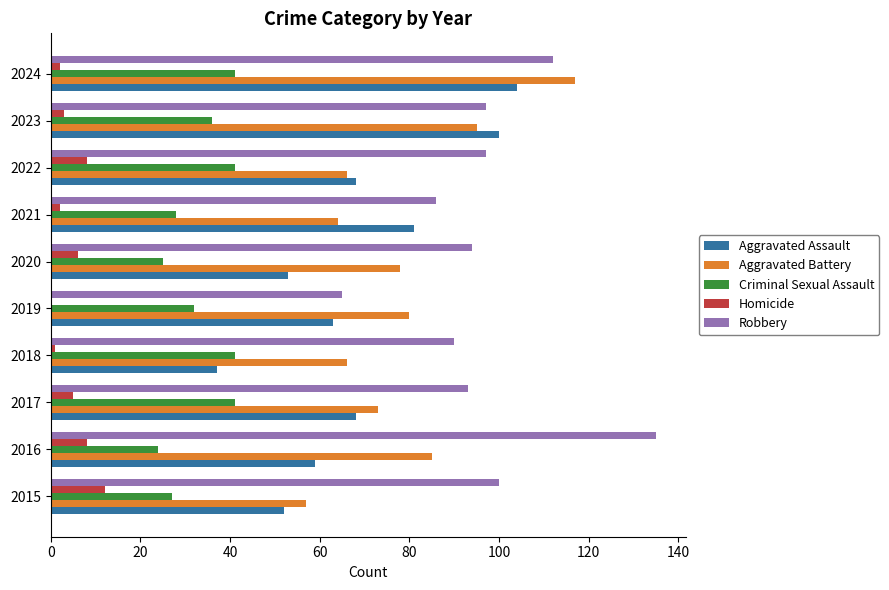

What is the maximum value for Homicide?

12